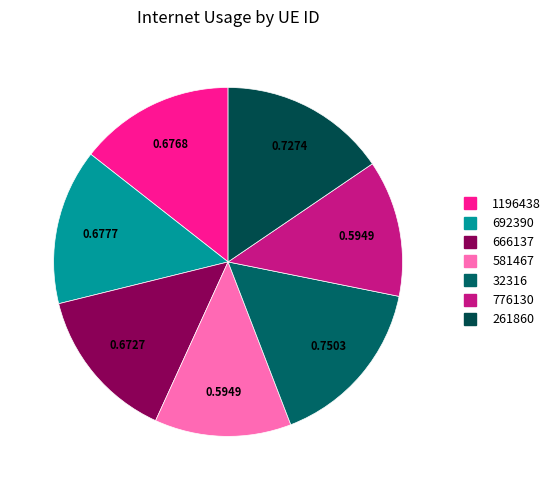

Is there any slice that represents more than half of the pie?

No